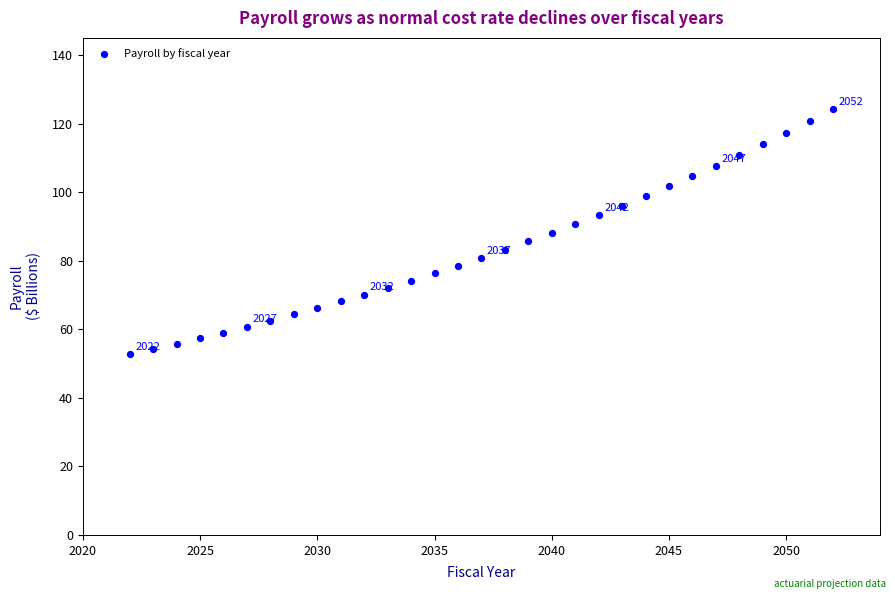

What is the range of X values (max minus min)?

30.0